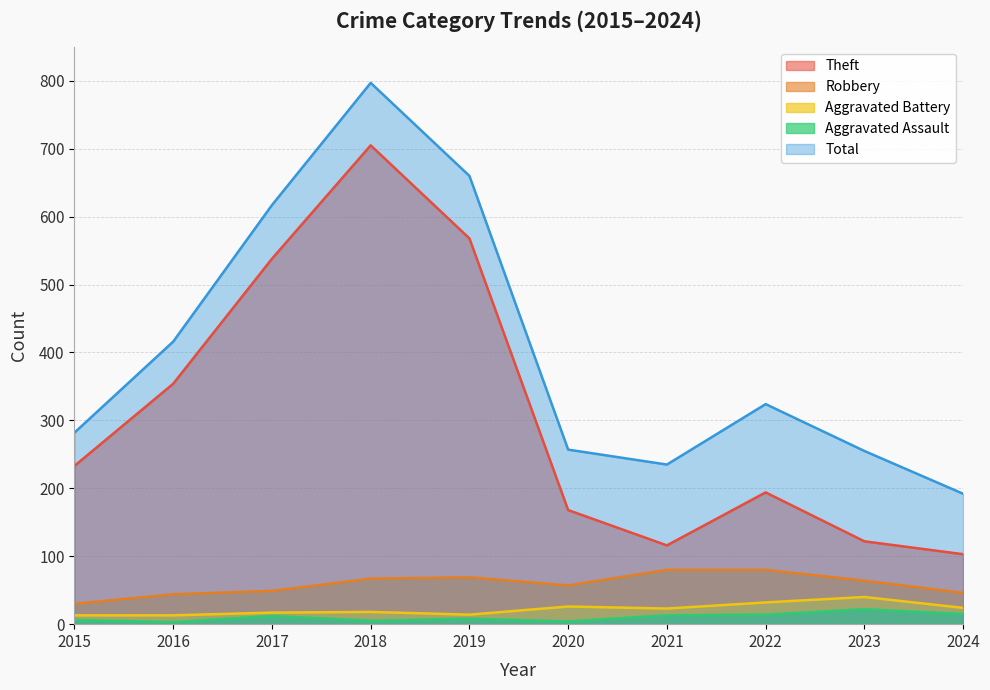

Where is Aggravated Battery nearest to the value 26?

2020